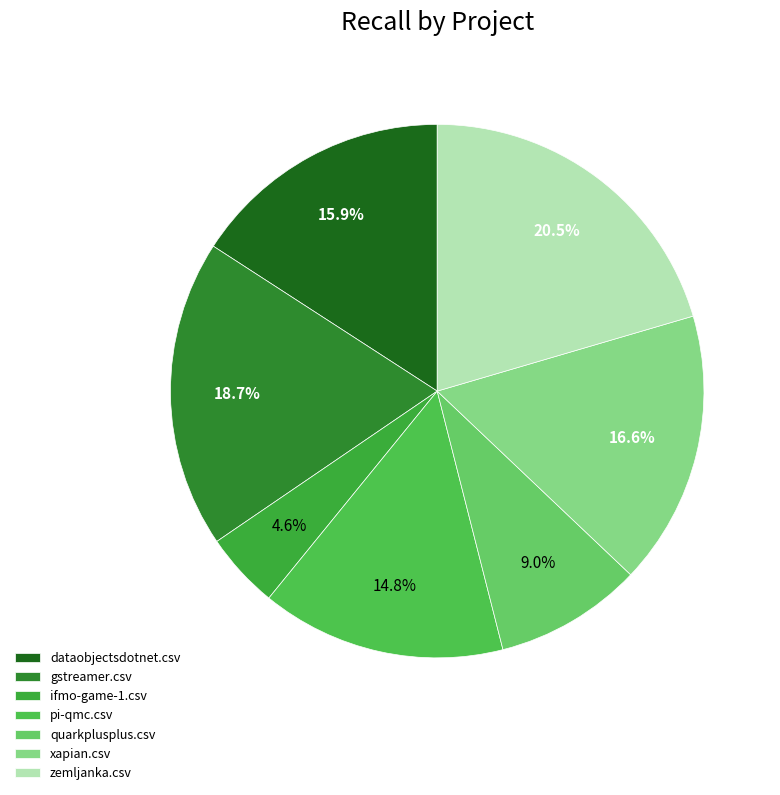

How much of the chart is everything except ifmo-game-1.csv?

95.4%